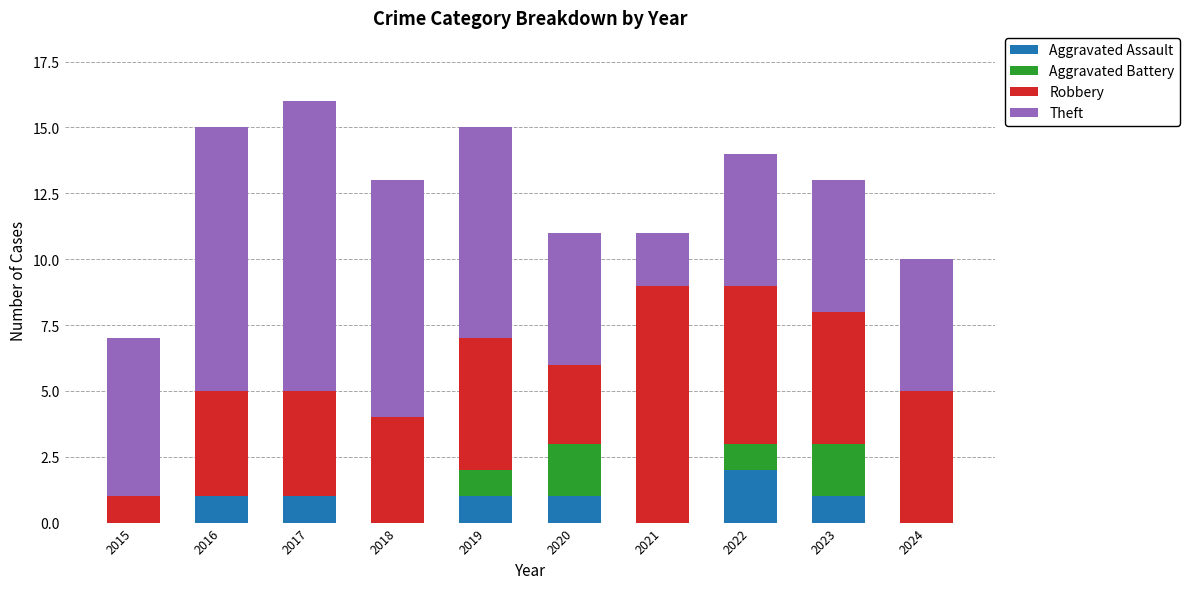

What is the average value of the Aggravated Assault series?

1